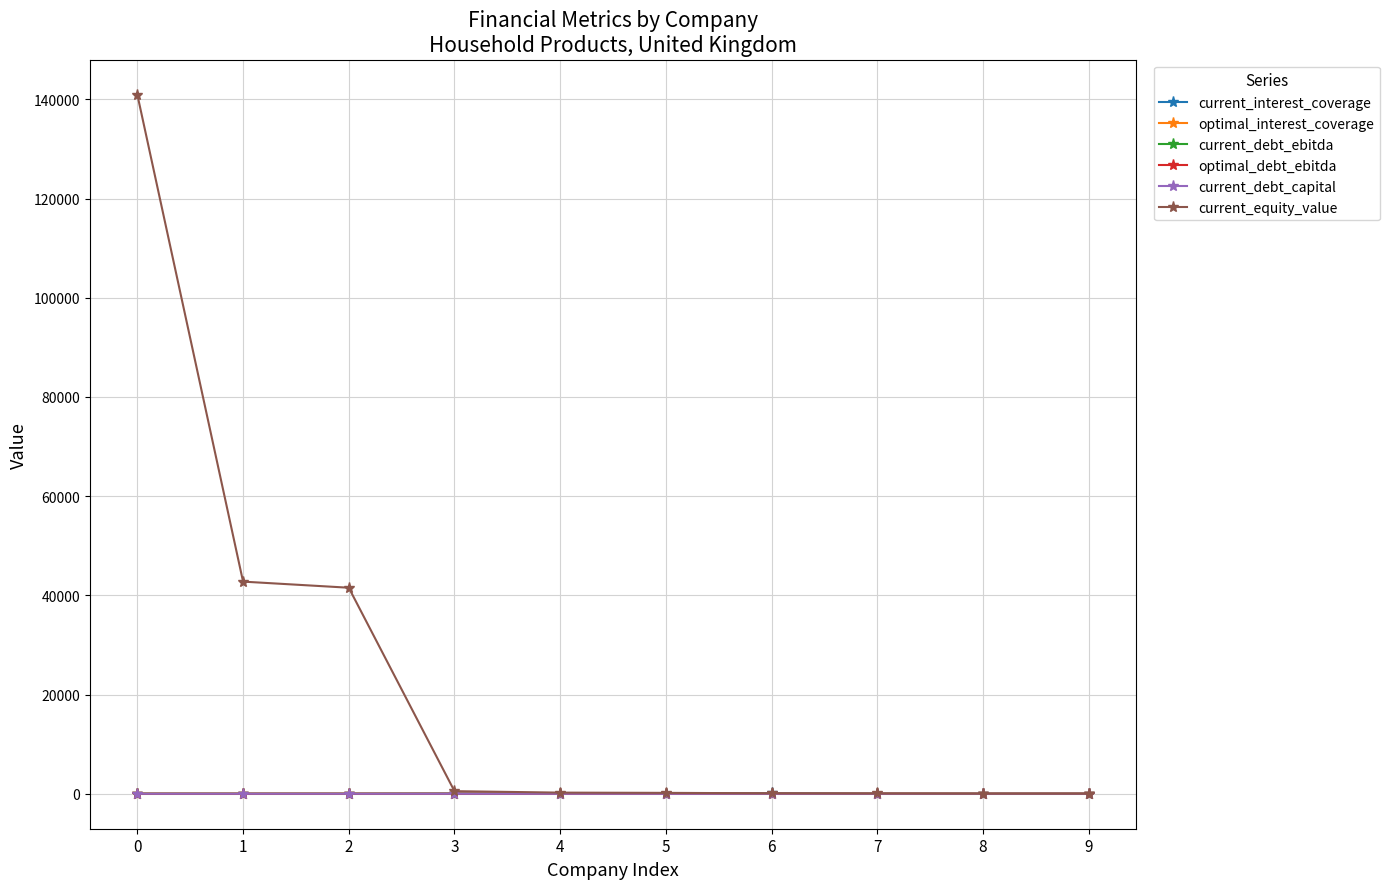

What is the value of the current_debt_ebitda point at the 9th from the left?

4.7